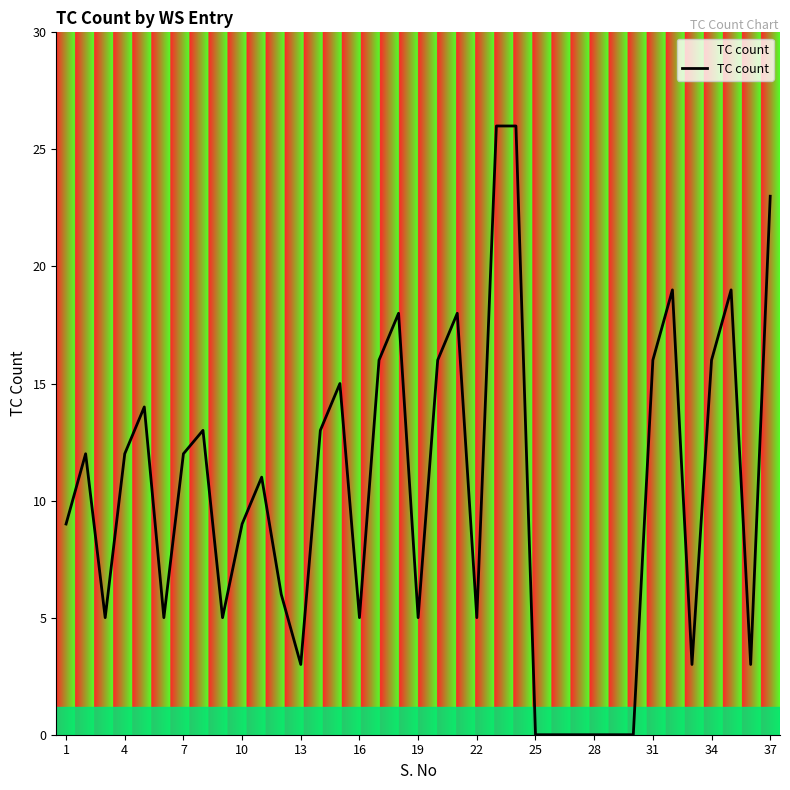

What is the maximum value shown in the chart?

26